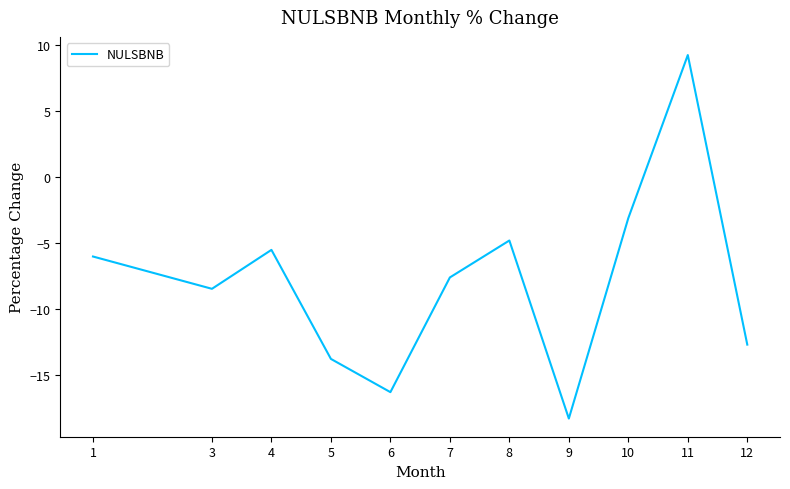

Read the value at 6.

-16.3